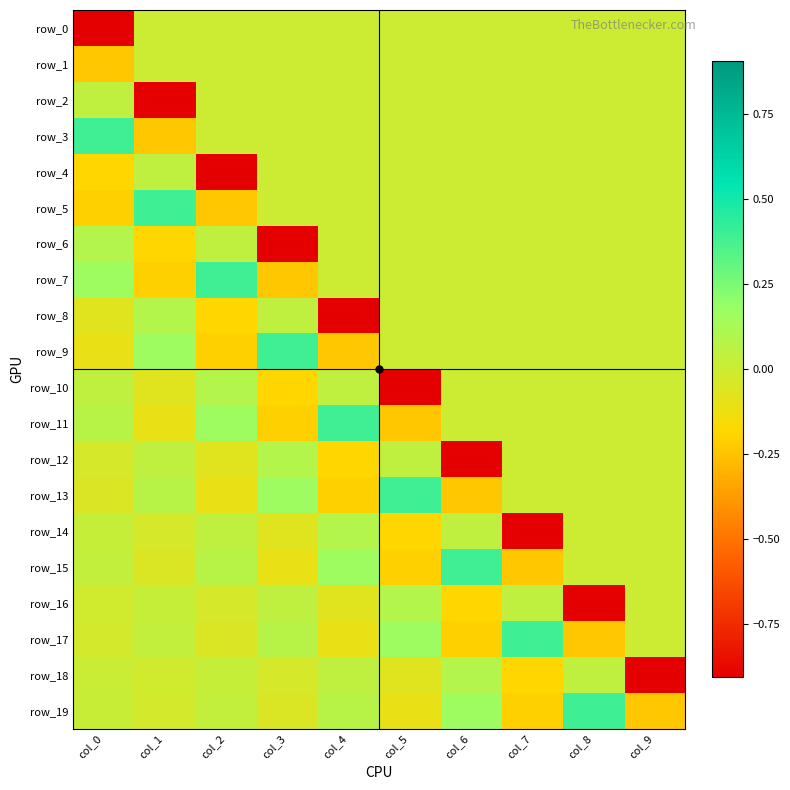

At which label is row_5 closest to 0?

col_3